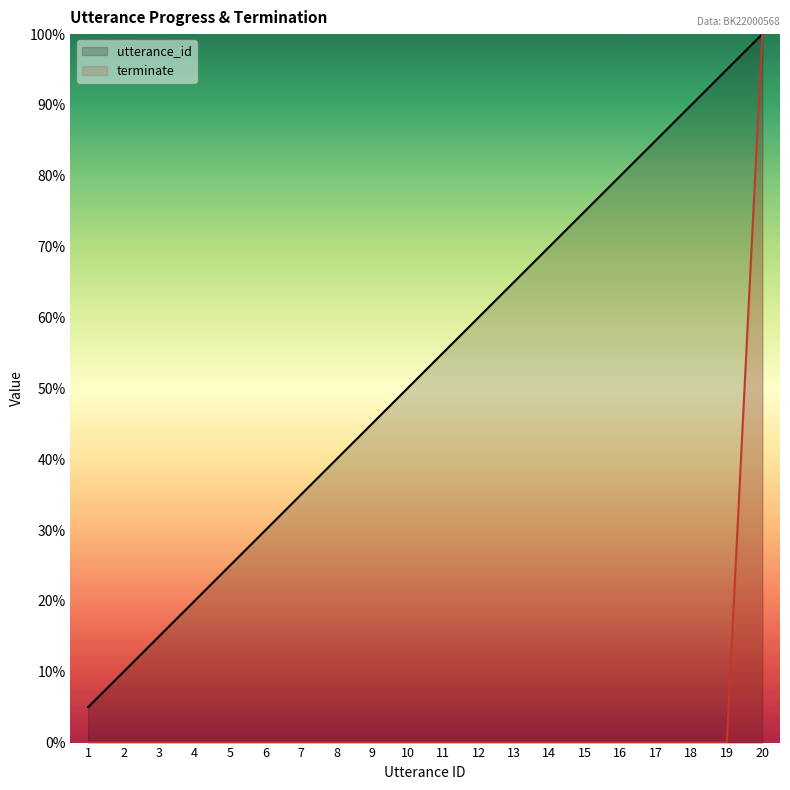

How many series are shown in this chart?

2